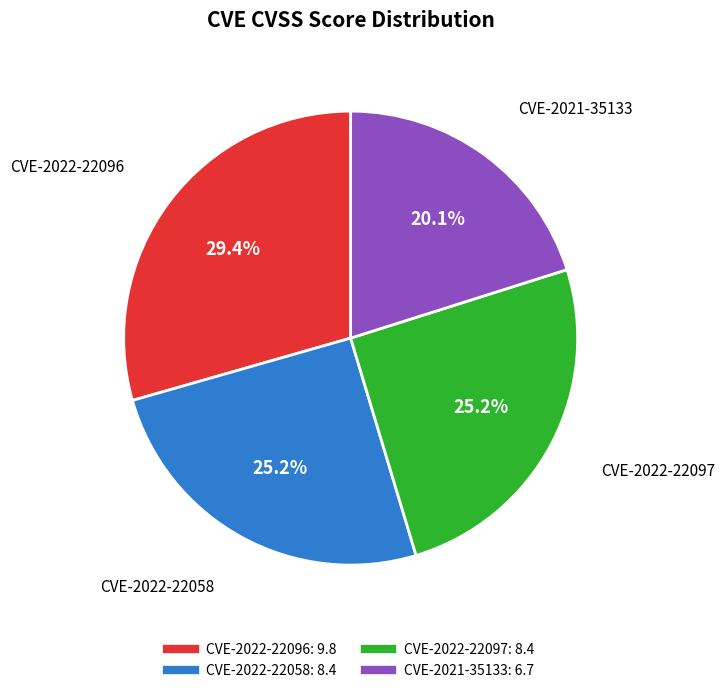

The CVE-2022-22096 slice represents 42% of the pie. True or false?

False